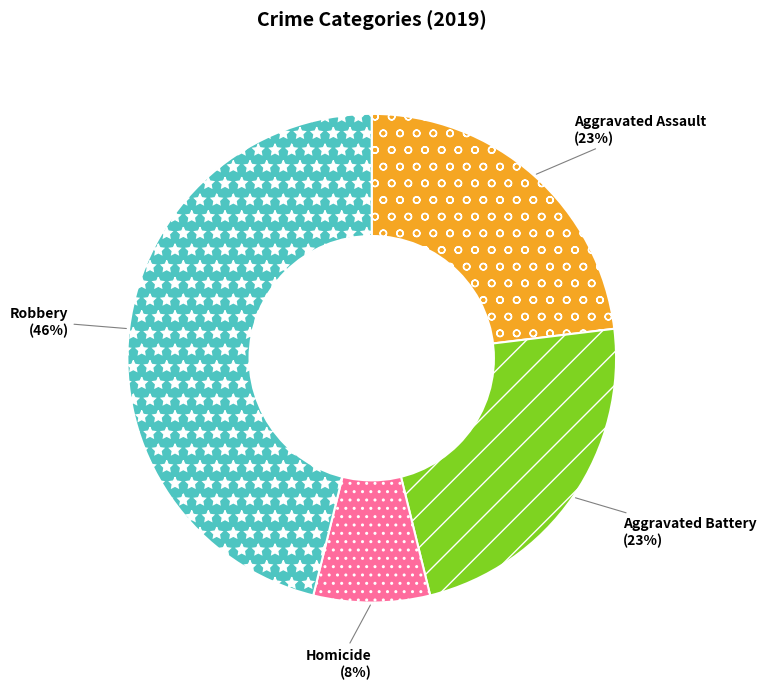

Which category has the smallest portion of the pie?

Homicide